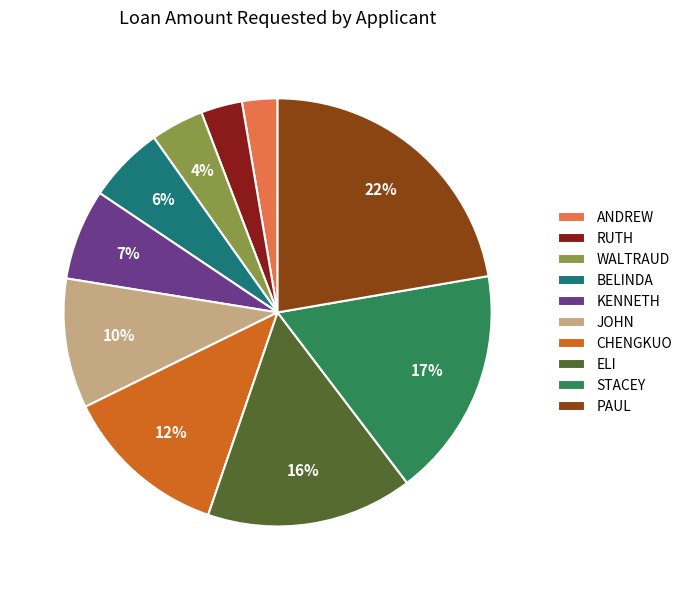

To the nearest percent, what is the average slice percentage?

10%